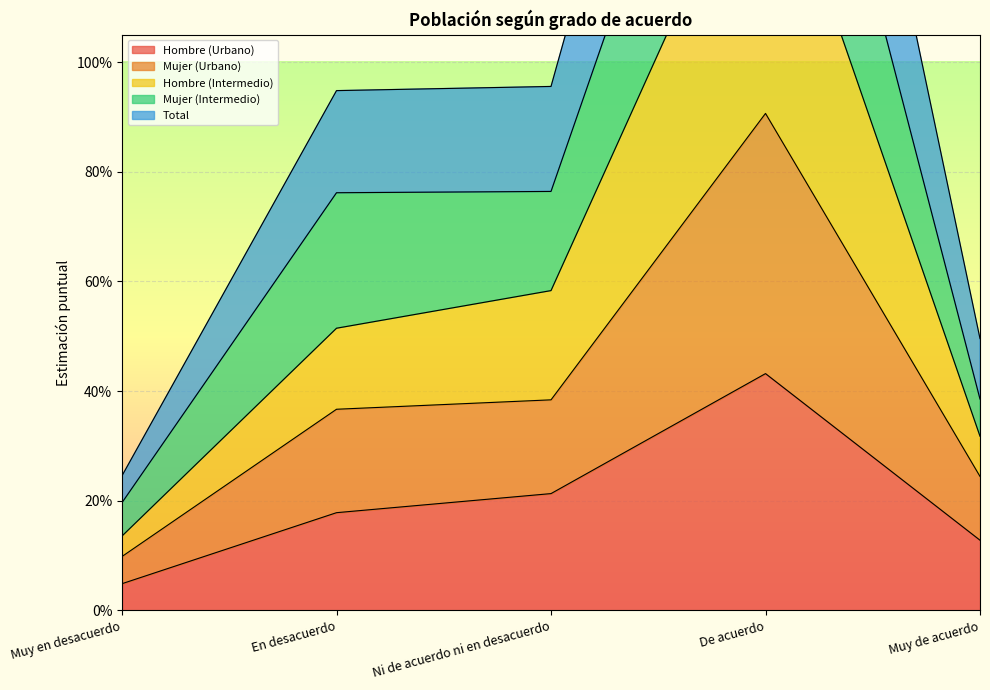

Is the value of Total at De acuerdo greater than the value of Mujer (Urbano) at En desacuerdo?

Yes